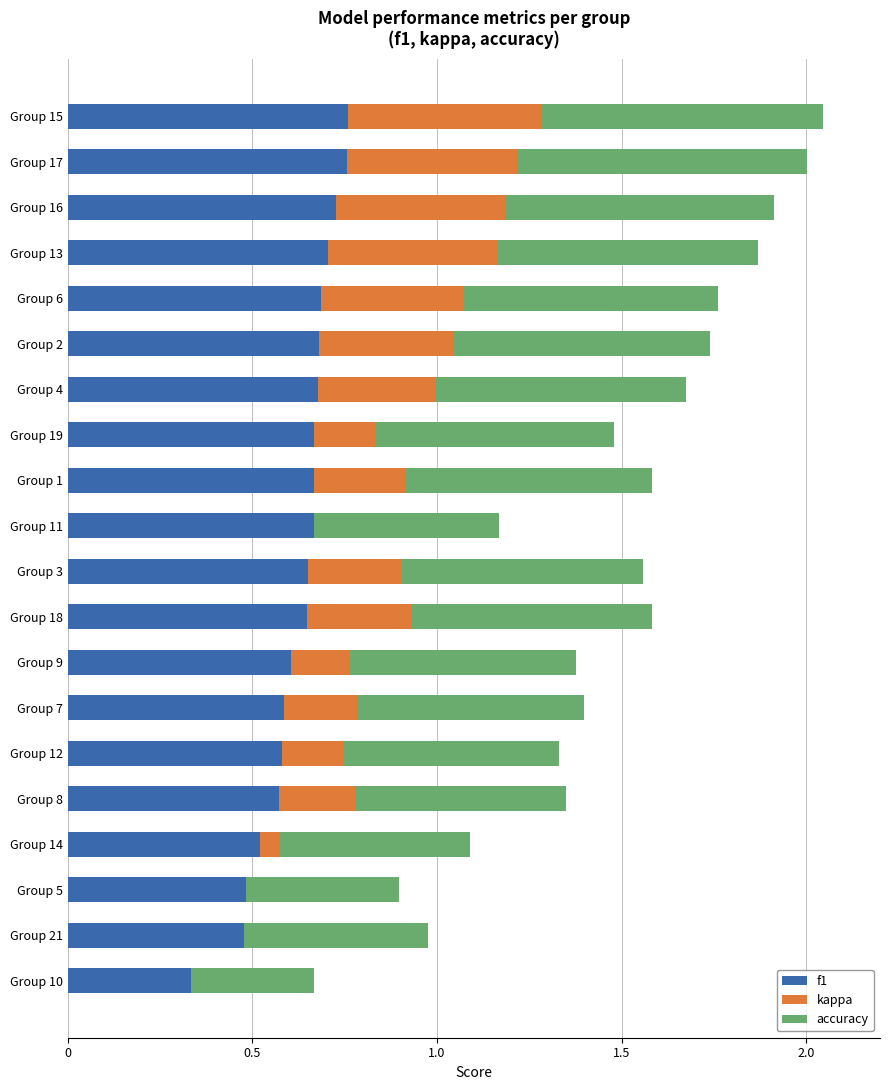

What is the total value across all series at Group 21?

1.0